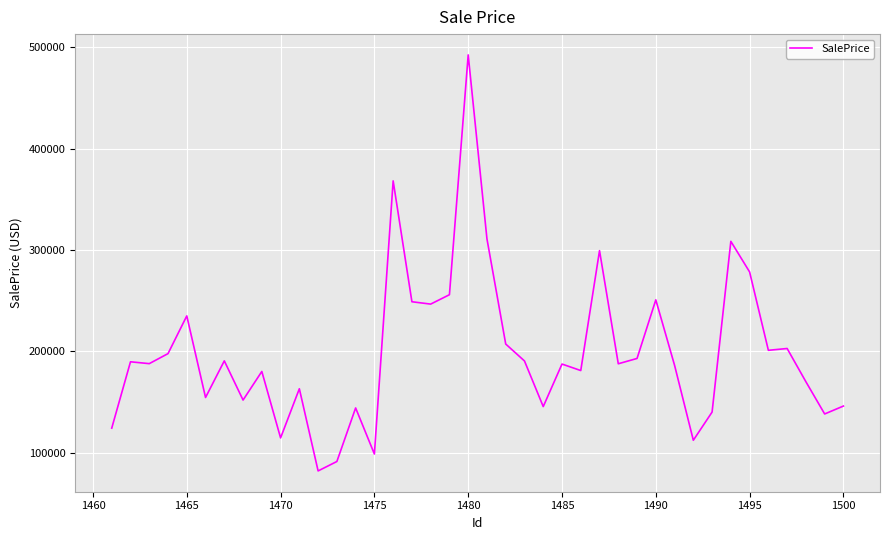

What is the smallest value displayed?

81895.2